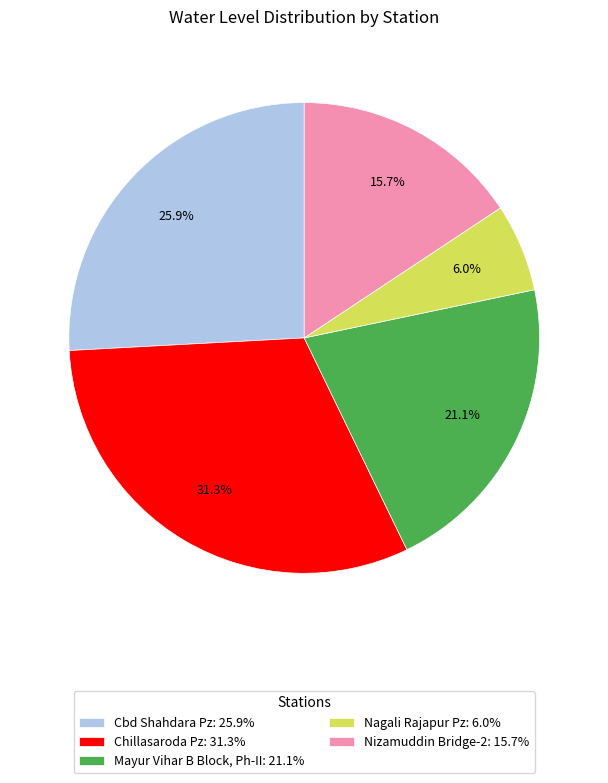

How many segments does this pie chart have?

5